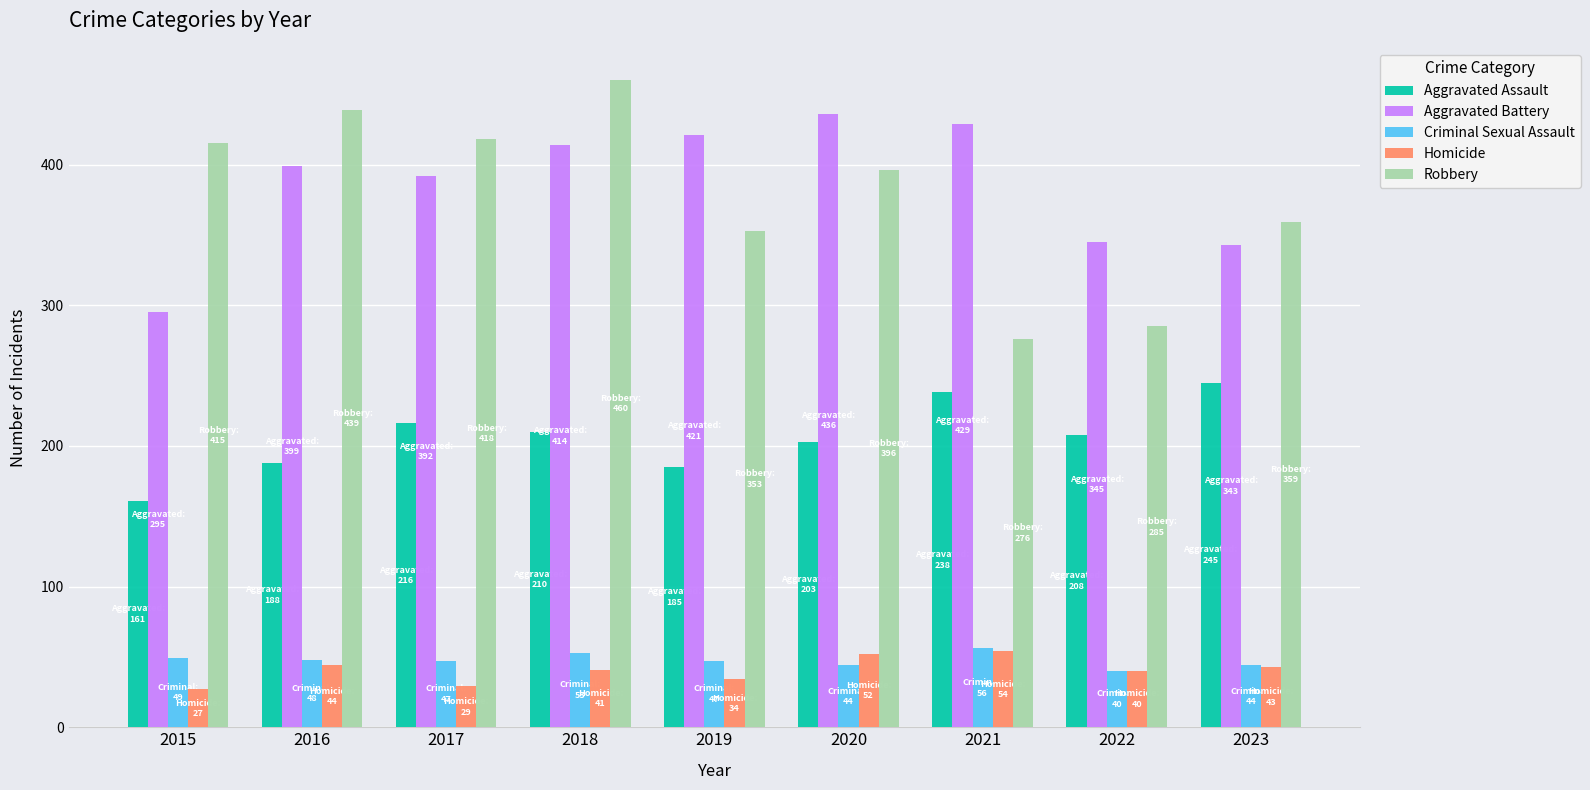

How many bars are there in total?

45